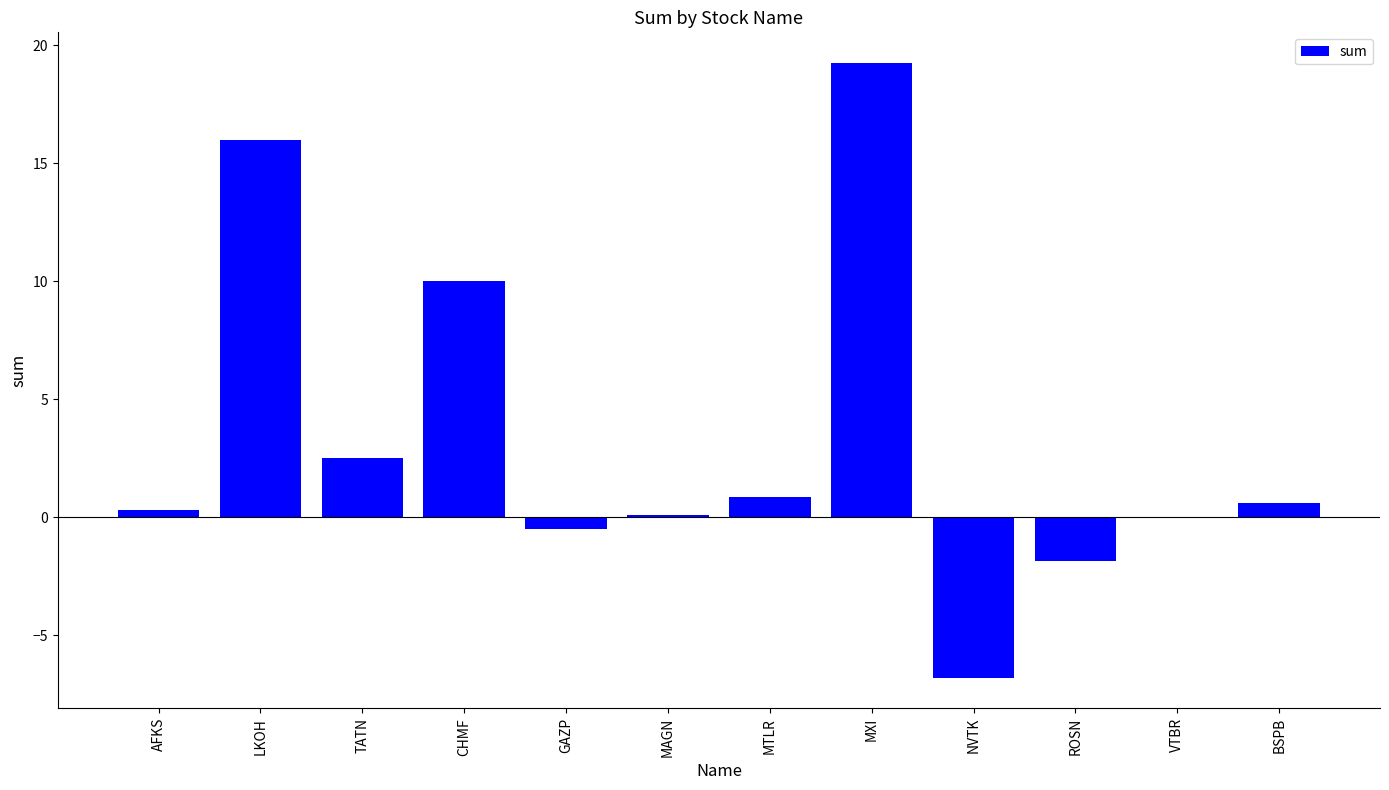

How many data points does each series have?

12